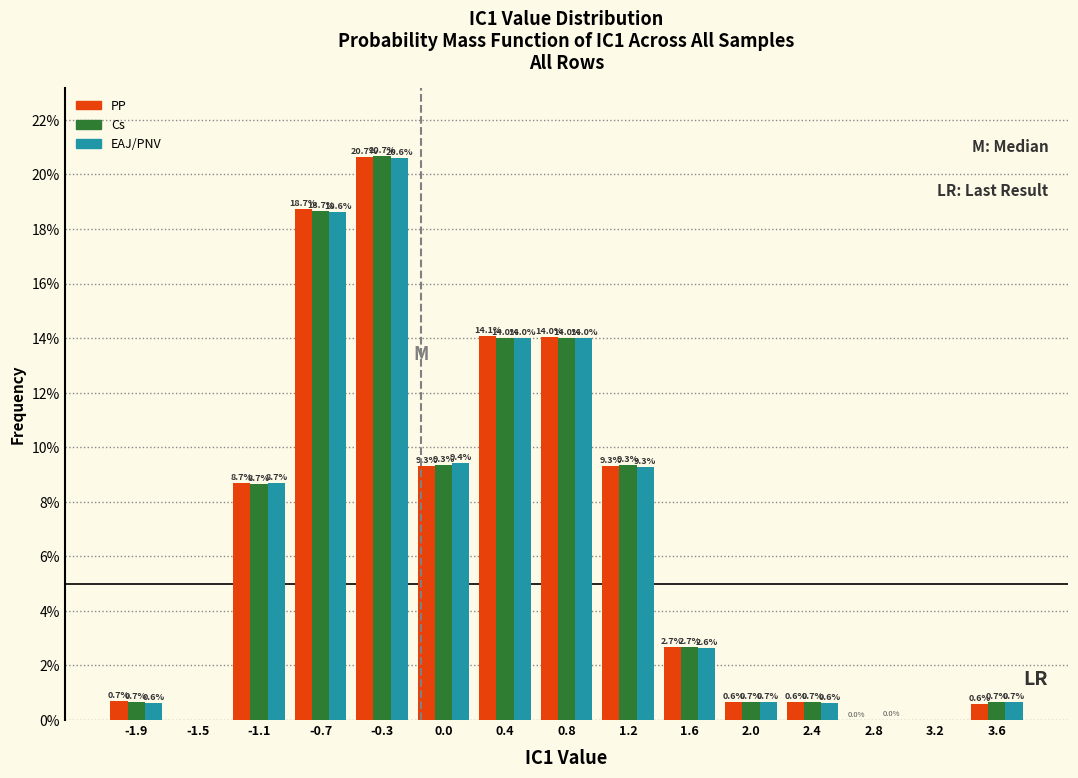

Reading left to right, transcribe this chart: for each range on the x-axis, give the height of each series' bar. The bar edges are not printed on the chart, so give them approximately, as read against the axis.

-2.15 to -1.75: PP=0.7	Cs=0.7	EAJ/PNV=0.6
-1.75 to -1.35: PP=0.0	Cs=0.0	EAJ/PNV=0.0
-1.35 to -0.95: PP=8.7	Cs=8.7	EAJ/PNV=8.7
-0.95 to -0.55: PP=18.7	Cs=18.7	EAJ/PNV=18.6
-0.55 to -0.15: PP=20.7	Cs=20.7	EAJ/PNV=20.6
-0.15 to 0.25: PP=9.3	Cs=9.3	EAJ/PNV=9.4
0.25 to 0.65: PP=14.1	Cs=14.0	EAJ/PNV=14.0
0.65 to 1.05: PP=14.0	Cs=14.0	EAJ/PNV=14.0
1.05 to 1.45: PP=9.3	Cs=9.3	EAJ/PNV=9.3
1.45 to 1.85: PP=2.7	Cs=2.7	EAJ/PNV=2.6
1.85 to 2.25: PP=0.6	Cs=0.7	EAJ/PNV=0.7
2.25 to 2.60: PP=0.6	Cs=0.7	EAJ/PNV=0.6
2.60 to 3.00: PP=0.0	Cs=0.0	EAJ/PNV=0.0
3.00 to 3.40: PP=0.0	Cs=0.0	EAJ/PNV=0.0
3.40 to 3.80: PP=0.6	Cs=0.7	EAJ/PNV=0.7